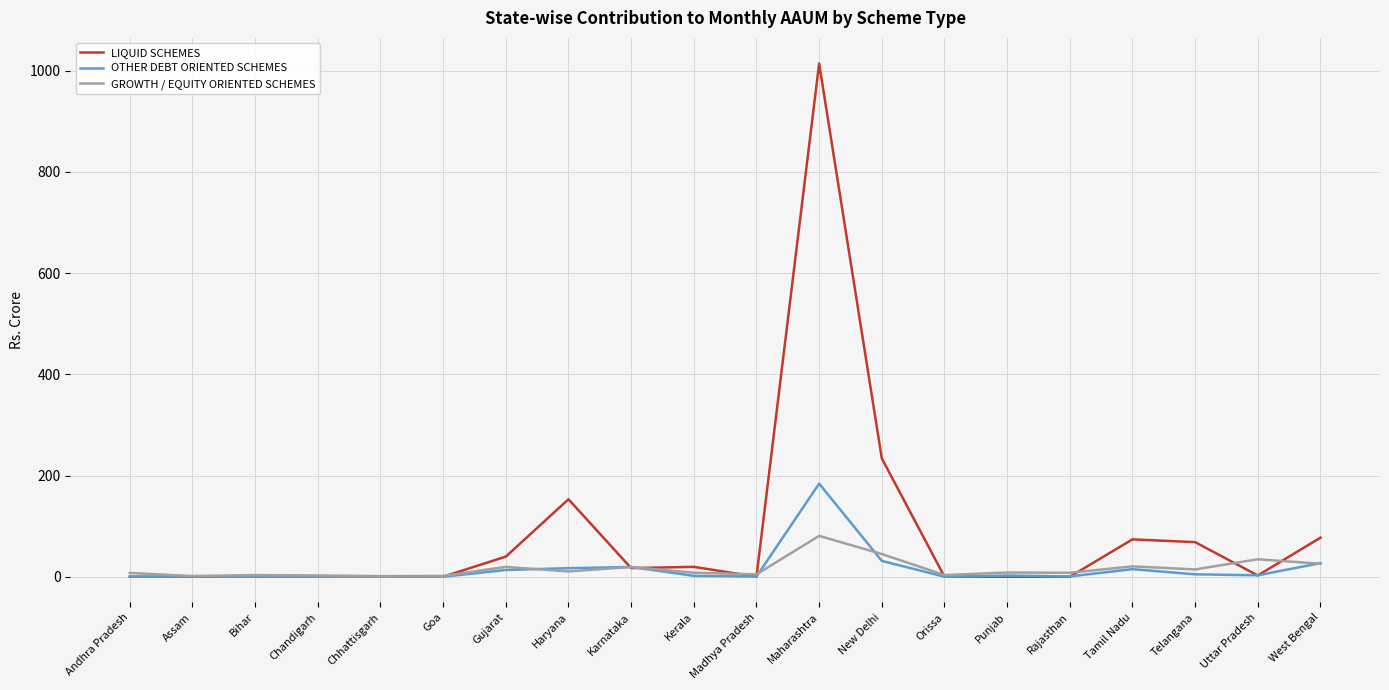

Rank the series by their maximum value, from highest to lowest.

LIQUID SCHEMES, OTHER DEBT ORIENTED SCHEMES, GROWTH / EQUITY ORIENTED SCHEMES